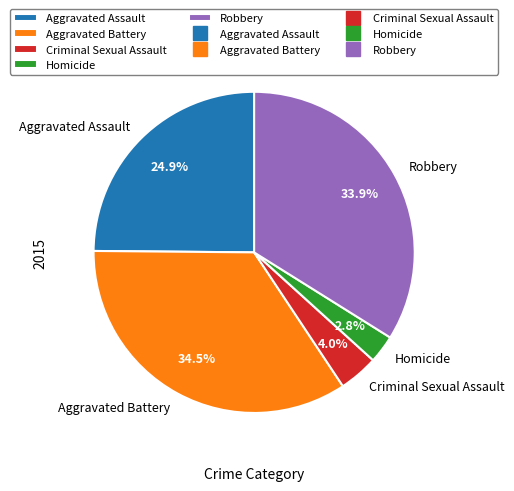

Does Aggravated Battery represent more than half of the total?

No